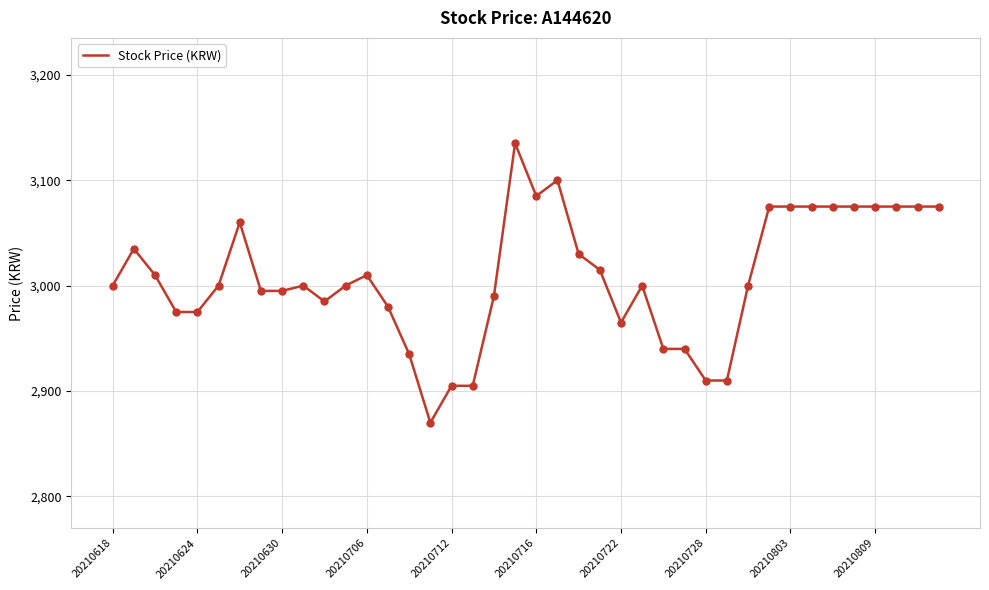

What is the difference between the maximum and minimum values?

265